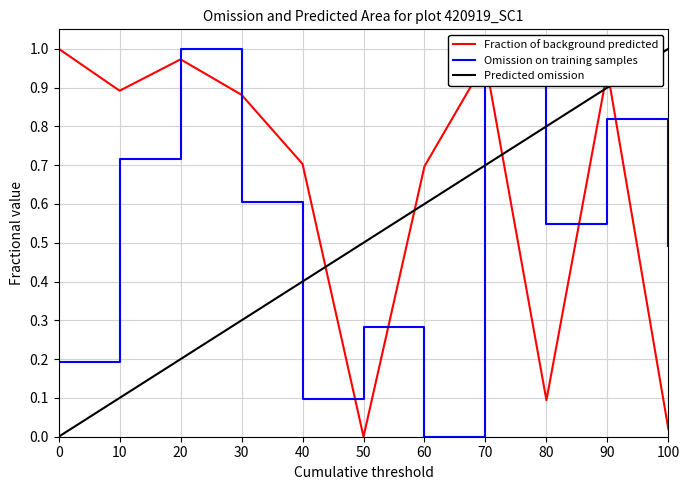

Where do Omission on training samples and Fraction of background predicted first cross each other?

10 and 20